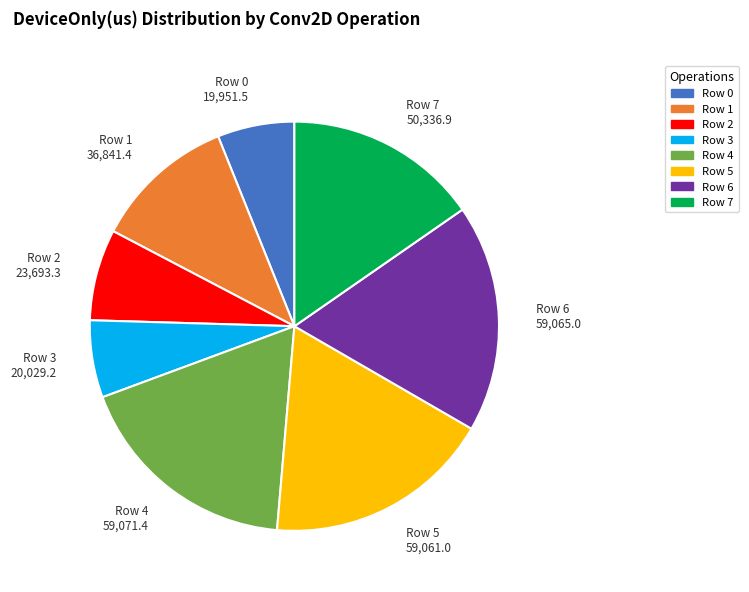

Is there any slice that represents more than half of the pie?

No